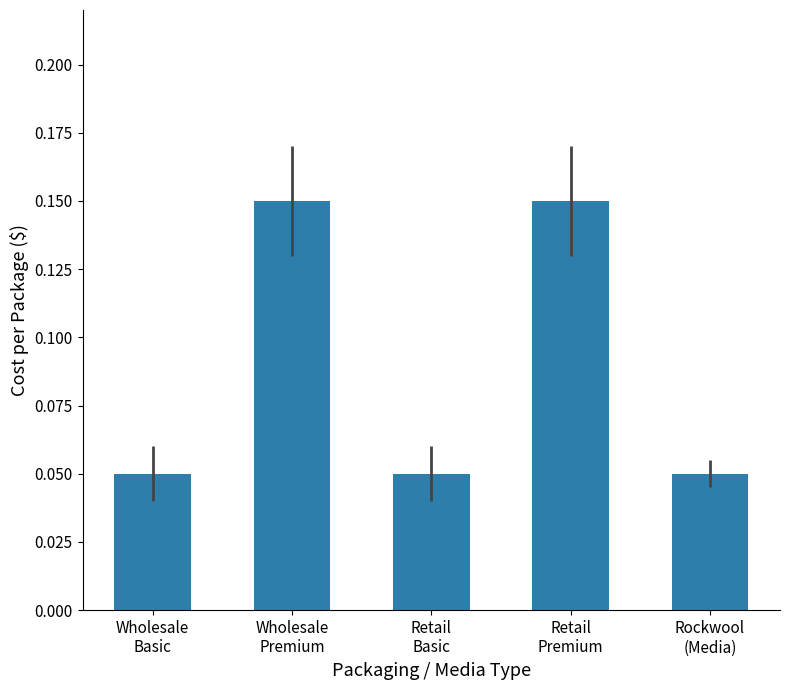

What is the sum of all values?

0.5